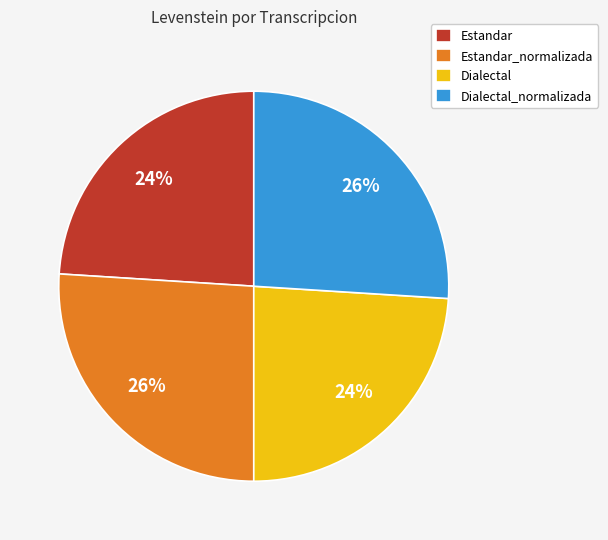

What percentage is the Estandar slice, to the nearest percent?

24%